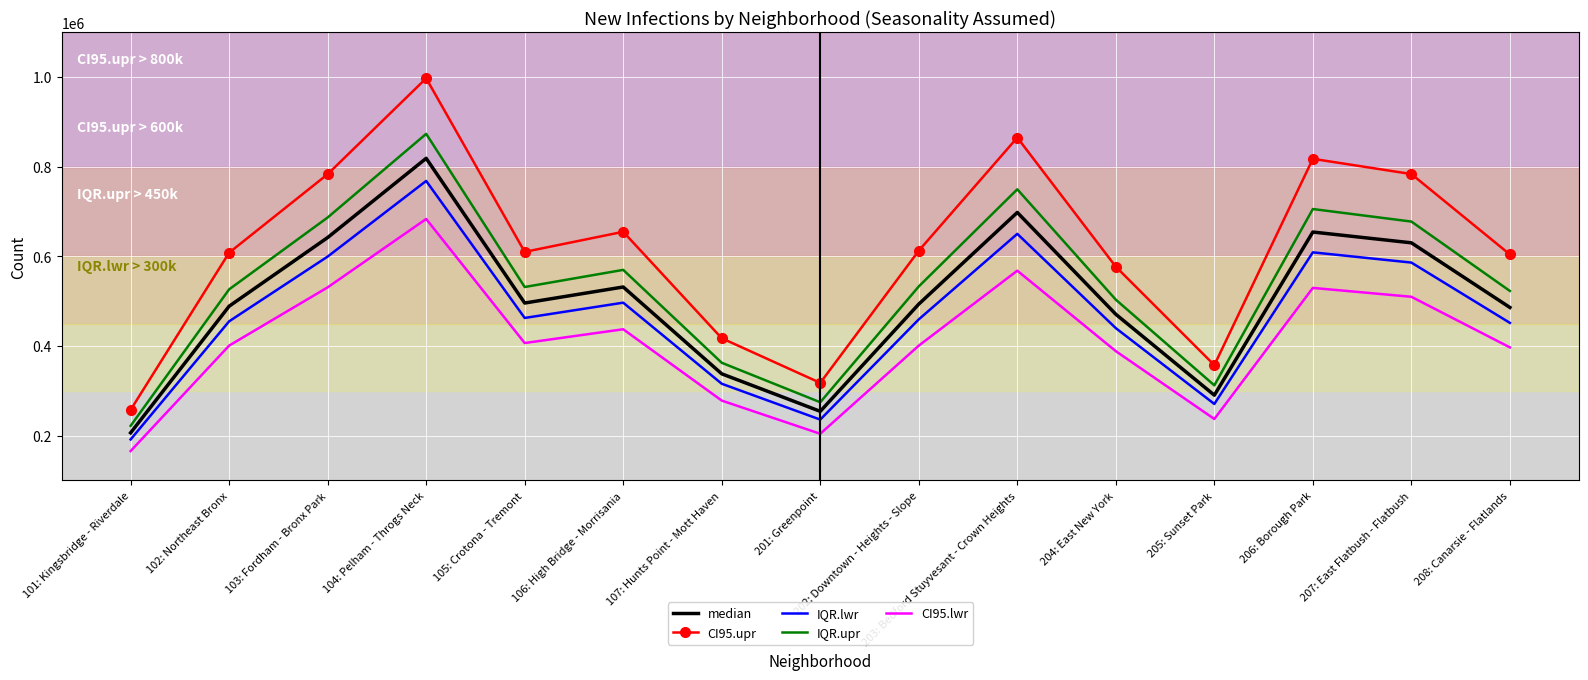

Rank the series at 206: Borough Park from lowest to highest value.

CI95.lwr, IQR.lwr, median, IQR.upr, CI95.upr